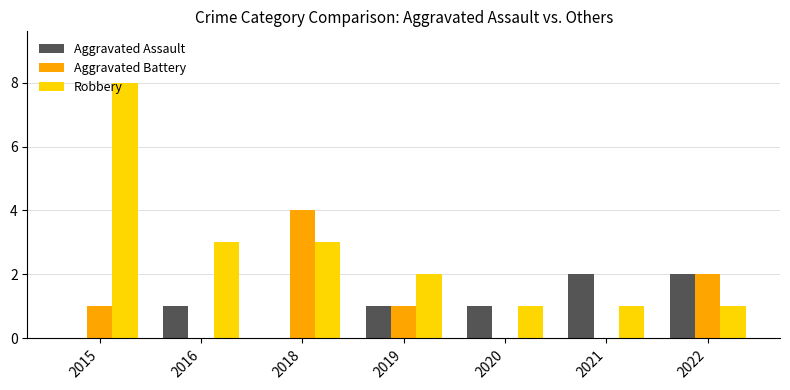

What is the sum of all Aggravated Battery values?

8